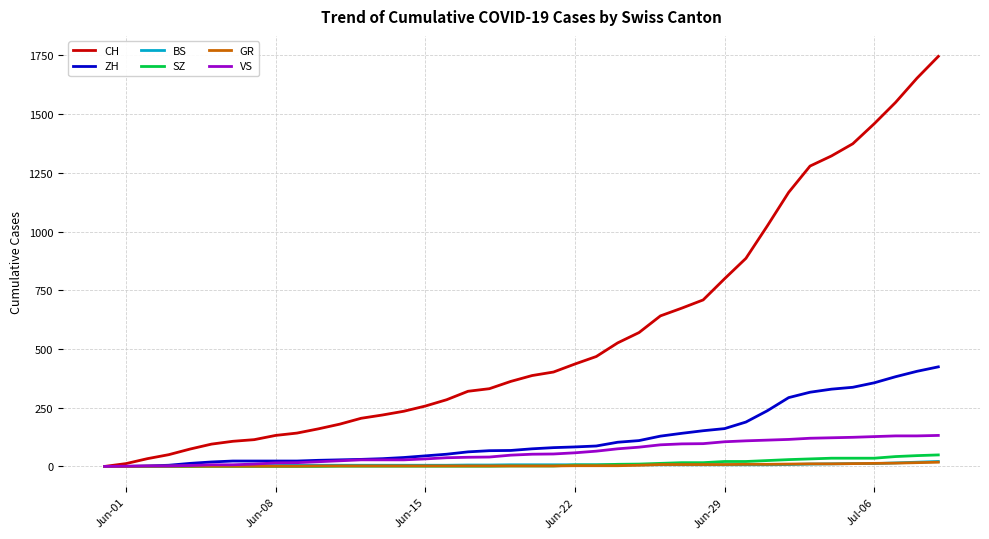

Which series has the largest total across all categories?

CH